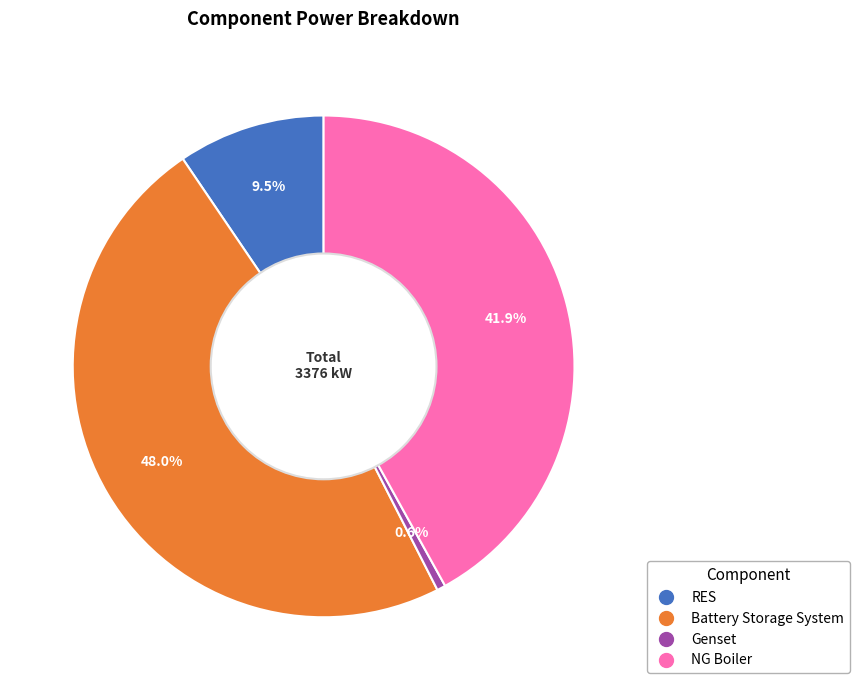

To the nearest percent, what is the difference between the largest and smallest slice percentages?

47%